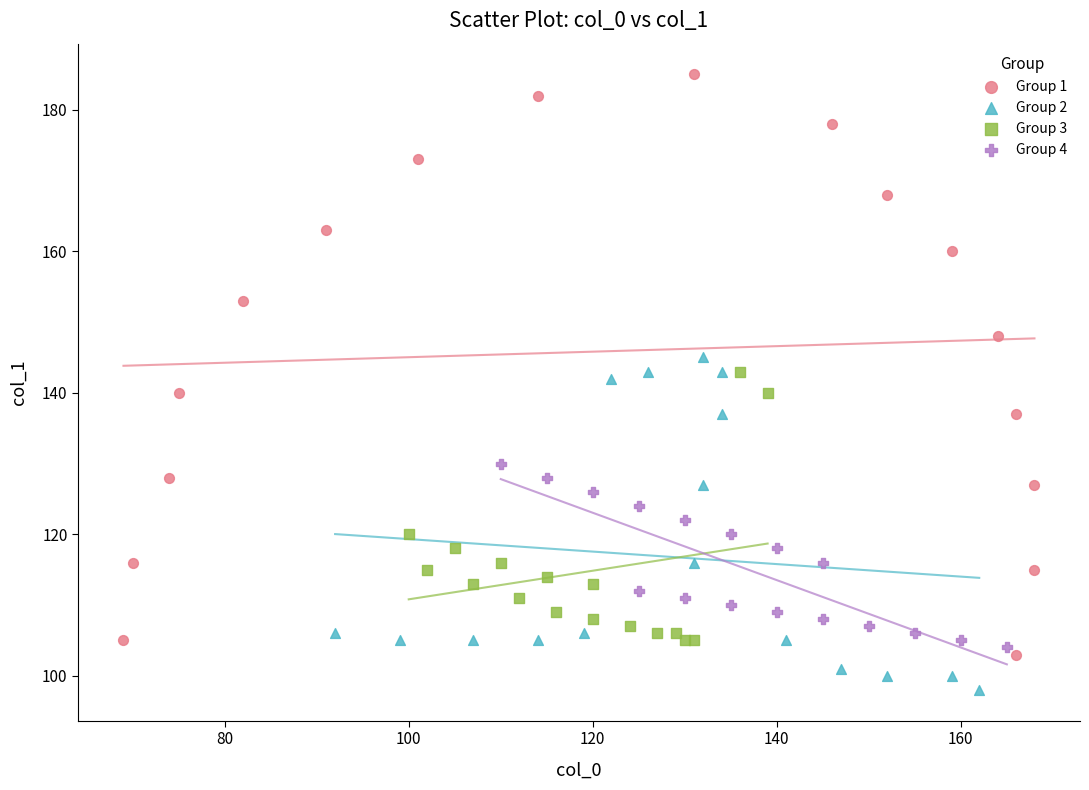

Which series contains the highest Y value?

Group 1